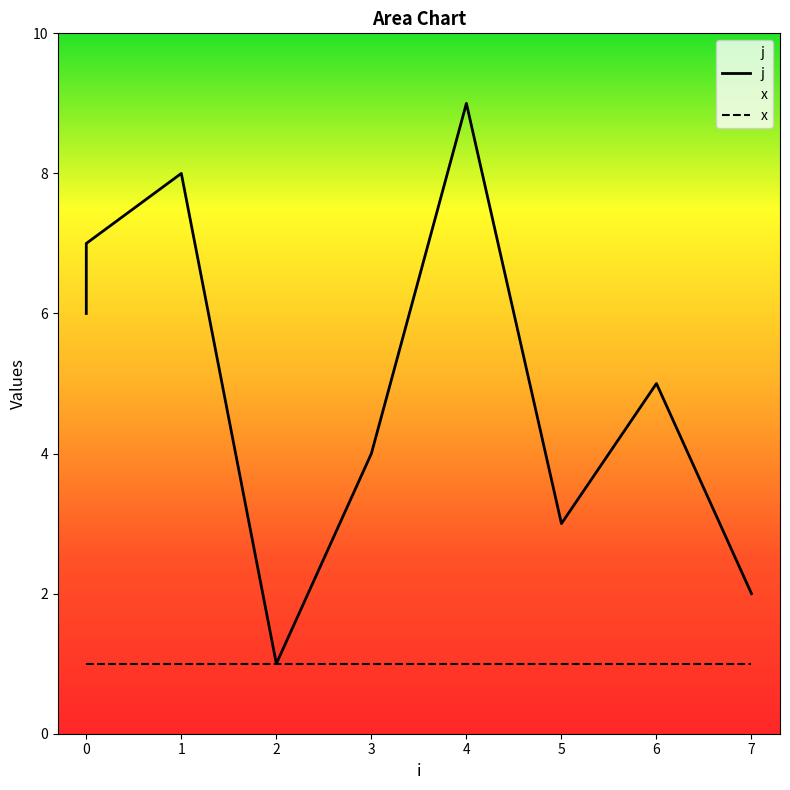

Which label corresponds to the smallest value in the chart?

2